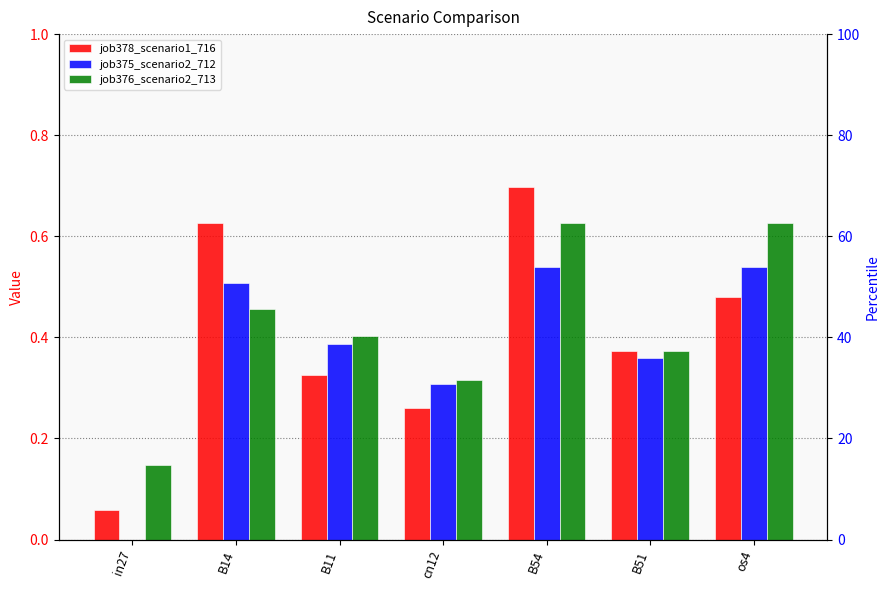

Which series has the largest range (max minus min)?

job378_scenario1_716